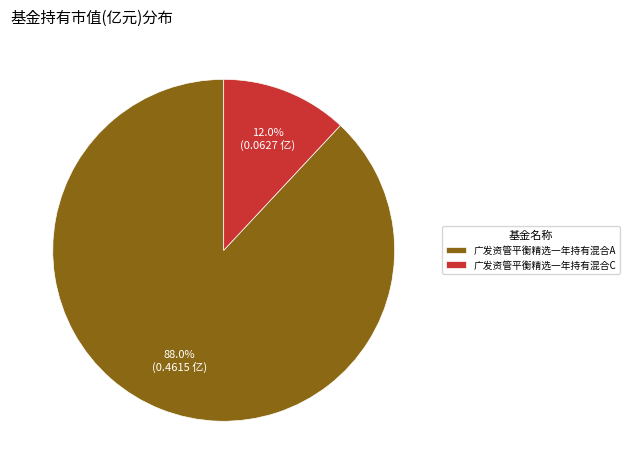

Is there a majority slice in this chart?

Yes